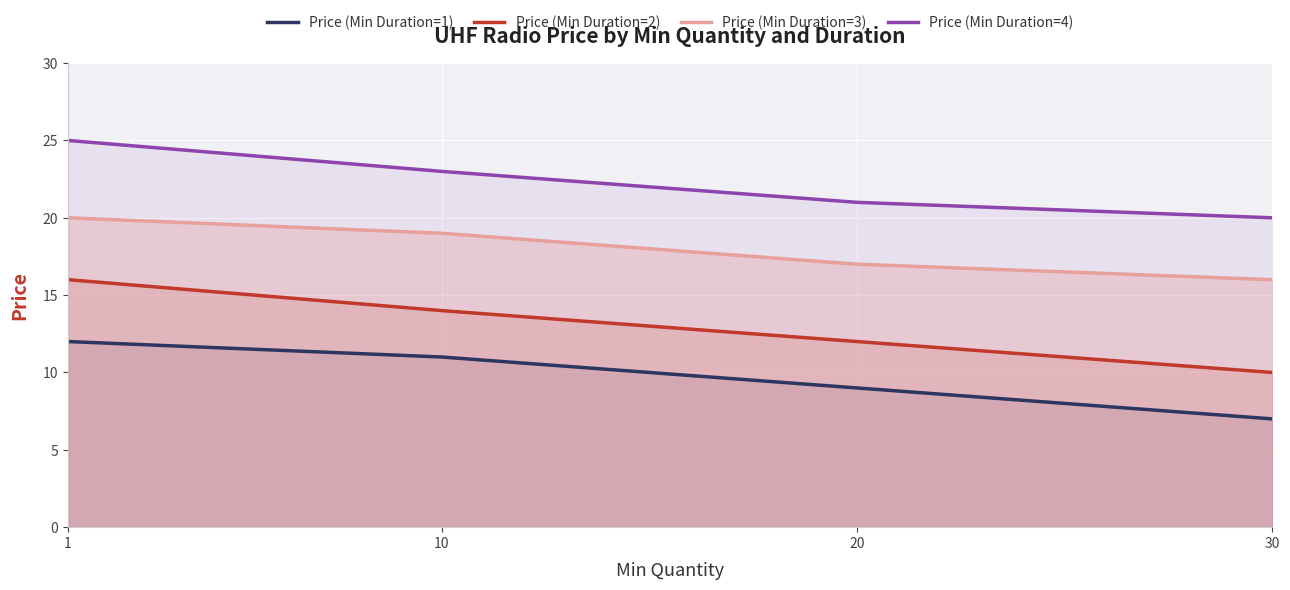

Rank the series by their maximum value, from lowest to highest.

Price (Min Duration=1), Price (Min Duration=2), Price (Min Duration=3), Price (Min Duration=4)